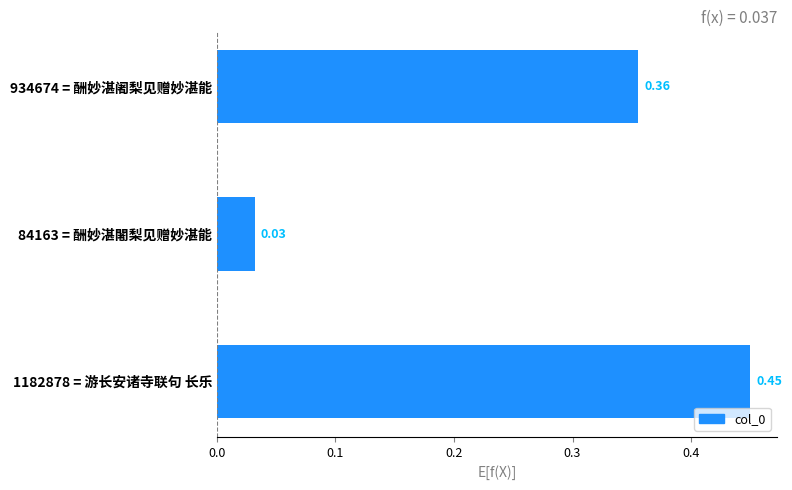

Which has a higher value, 84163 = 酬妙湛闍梨见赠妙湛能 or 1182878 = 游长安诸寺联句 长乐?

1182878 = 游长安诸寺联句 长乐